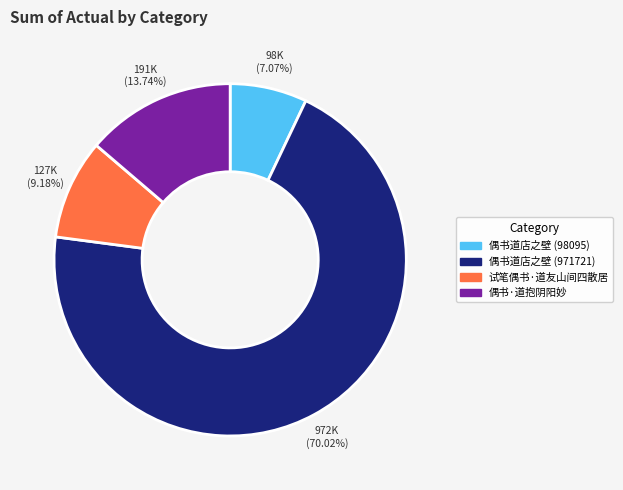

What percentage is the 偶书道店之壁 (971721) slice, to the nearest percent?

70%